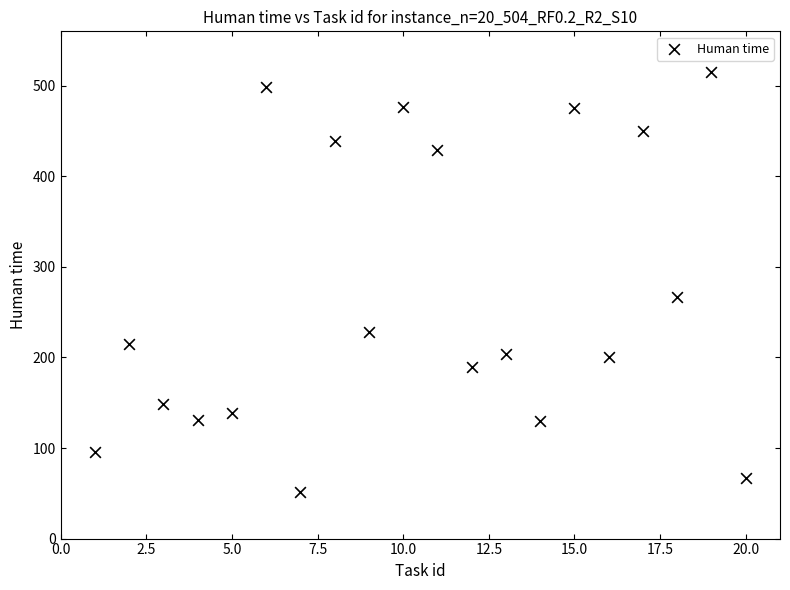

What Y value in the scatter plot is closest to 283?

267